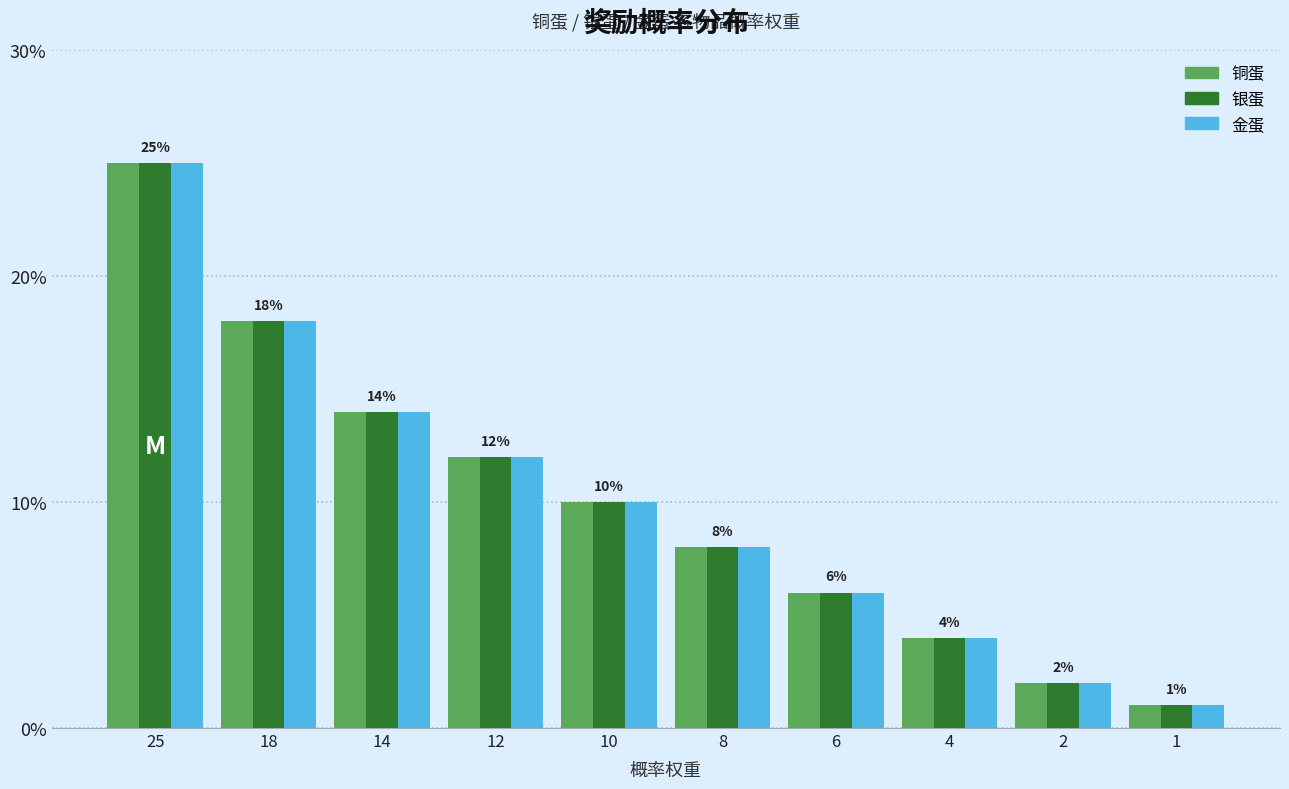

What is the total value across all series at 10?

30.0